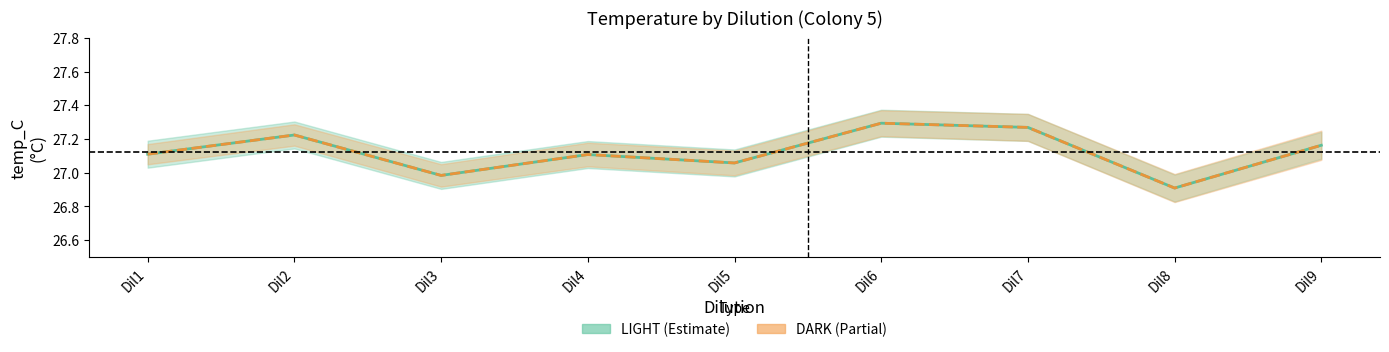

Which series has the largest total across all categories?

LIGHT